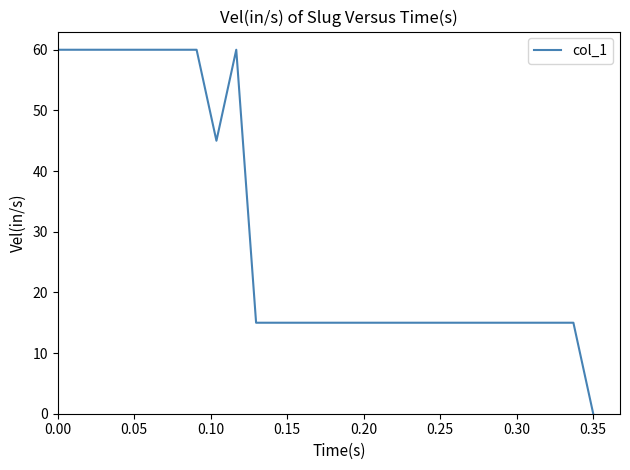

What is the greatest value displayed?

60